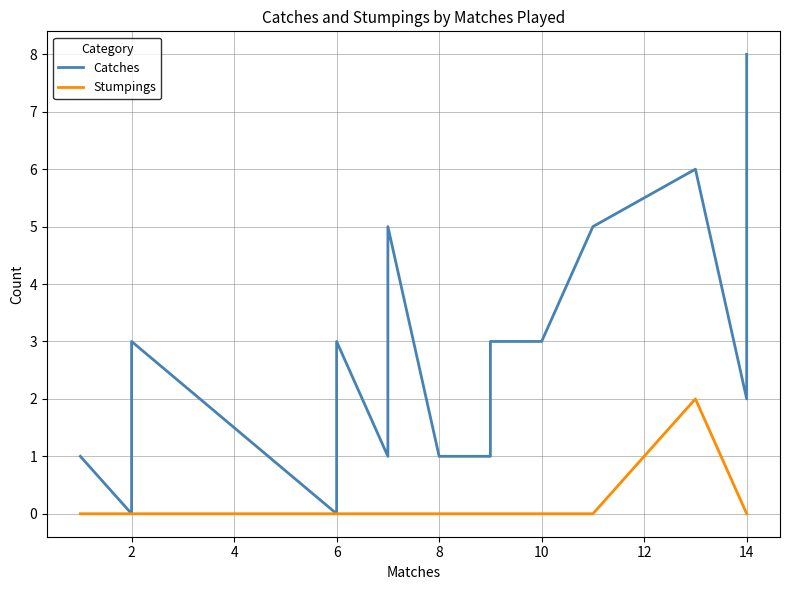

What is the label of the 4th point from the left?

6